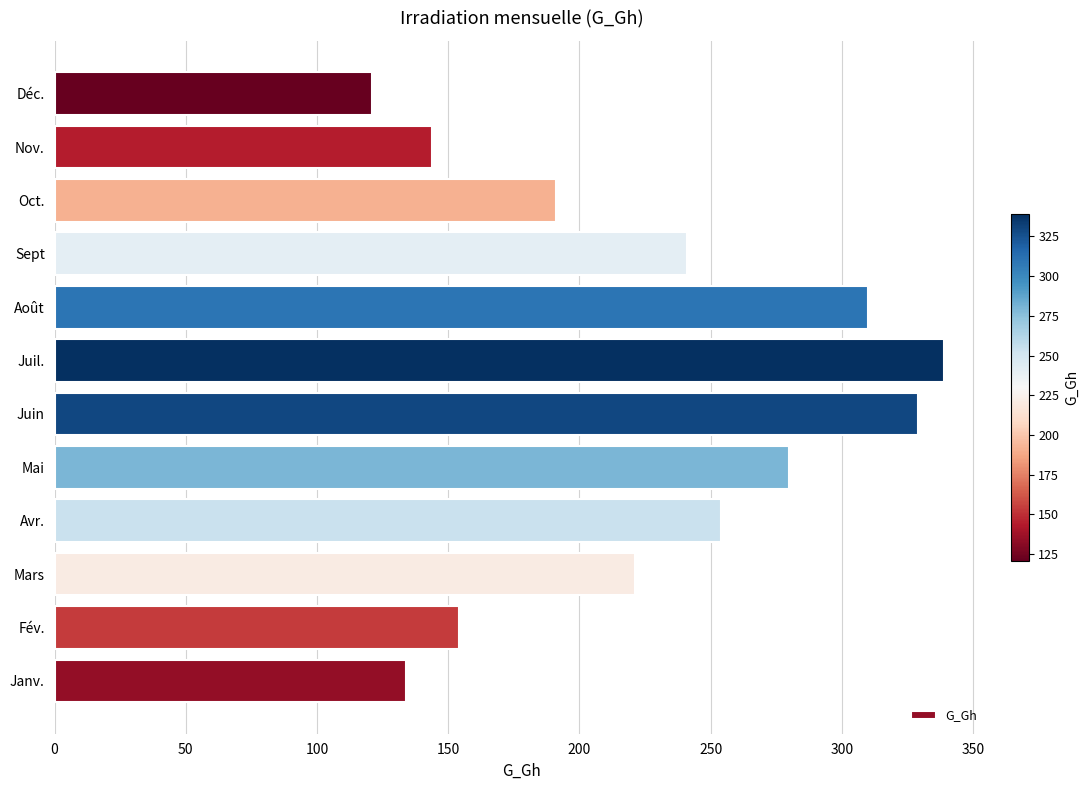

What is the greatest value displayed?

339